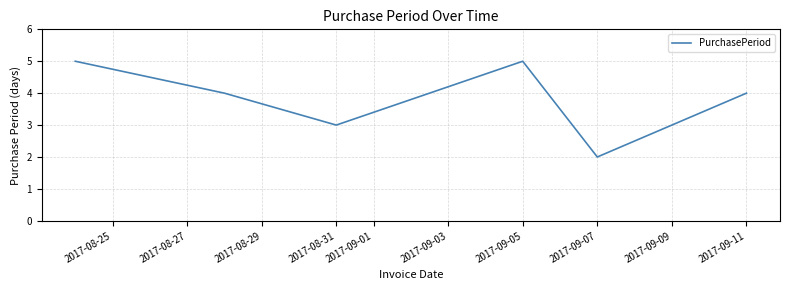

How many values are between 3 and 5?

5